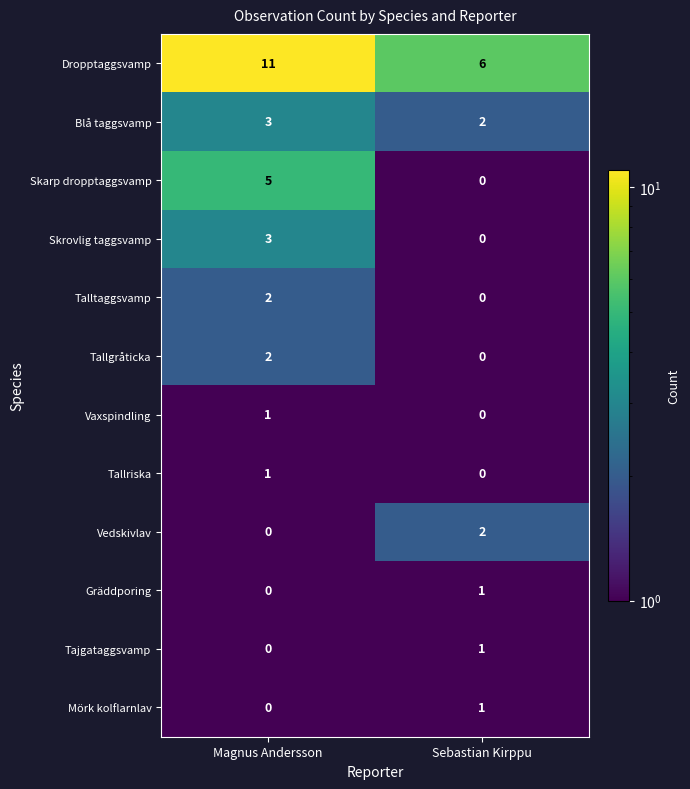

Reading left to right, list all the values displayed in this chart.

Dropptaggsvamp: Magnus Andersson=11	Sebastian Kirppu=6
Blå taggsvamp: Magnus Andersson=3	Sebastian Kirppu=2
Skarp dropptaggsvamp: Magnus Andersson=5	Sebastian Kirppu=0
Skrovlig taggsvamp: Magnus Andersson=3	Sebastian Kirppu=0
Talltaggsvamp: Magnus Andersson=2	Sebastian Kirppu=0
Tallgråticka: Magnus Andersson=2	Sebastian Kirppu=0
Vaxspindling: Magnus Andersson=1	Sebastian Kirppu=0
Tallriska: Magnus Andersson=1	Sebastian Kirppu=0
Vedskivlav: Magnus Andersson=0	Sebastian Kirppu=2
Gräddporing: Magnus Andersson=0	Sebastian Kirppu=1
Tajgataggsvamp: Magnus Andersson=0	Sebastian Kirppu=1
Mörk kolflarnlav: Magnus Andersson=0	Sebastian Kirppu=1